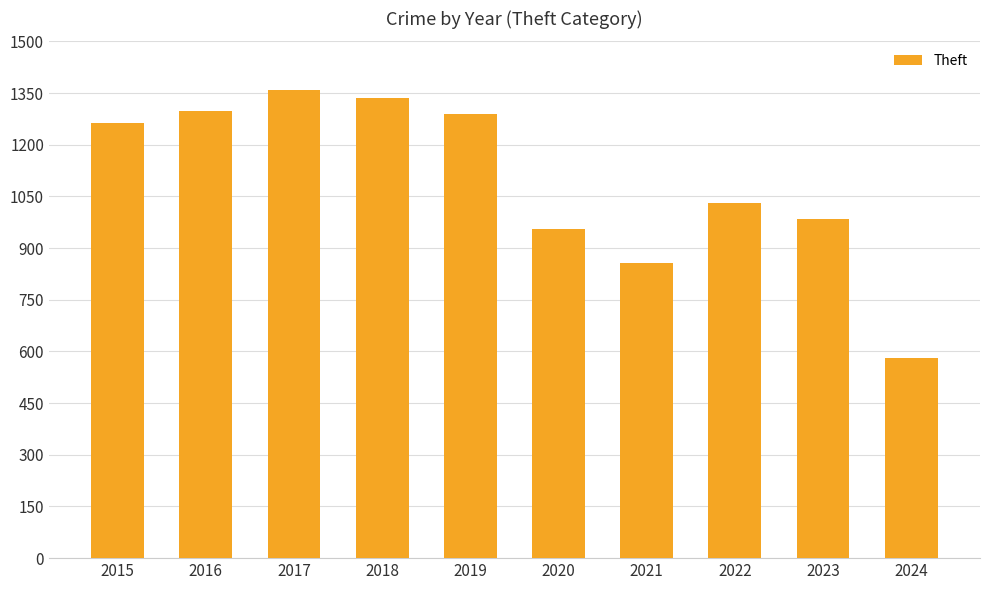

Reading right to left, what are all the values shown in this chart?

2024=581	2023=983	2022=1032	2021=856	2020=954	2019=1288	2018=1337	2017=1359	2016=1297	2015=1263